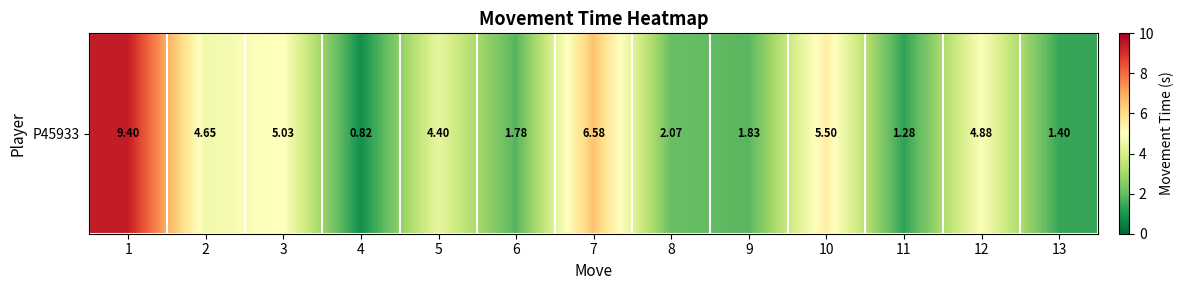

Approximately how many times larger is the value at 7 compared to 9?

3.6